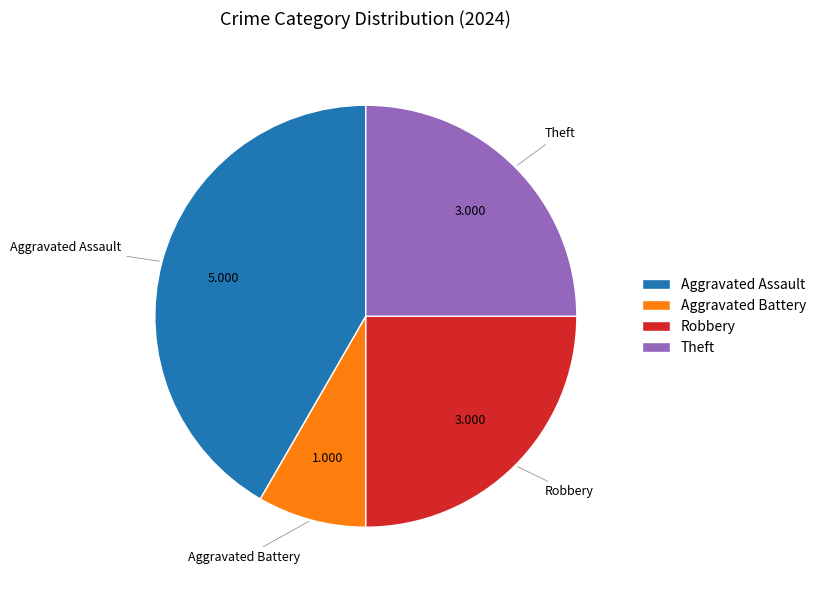

Combined, do Theft and Aggravated Assault account for over 50%?

Yes